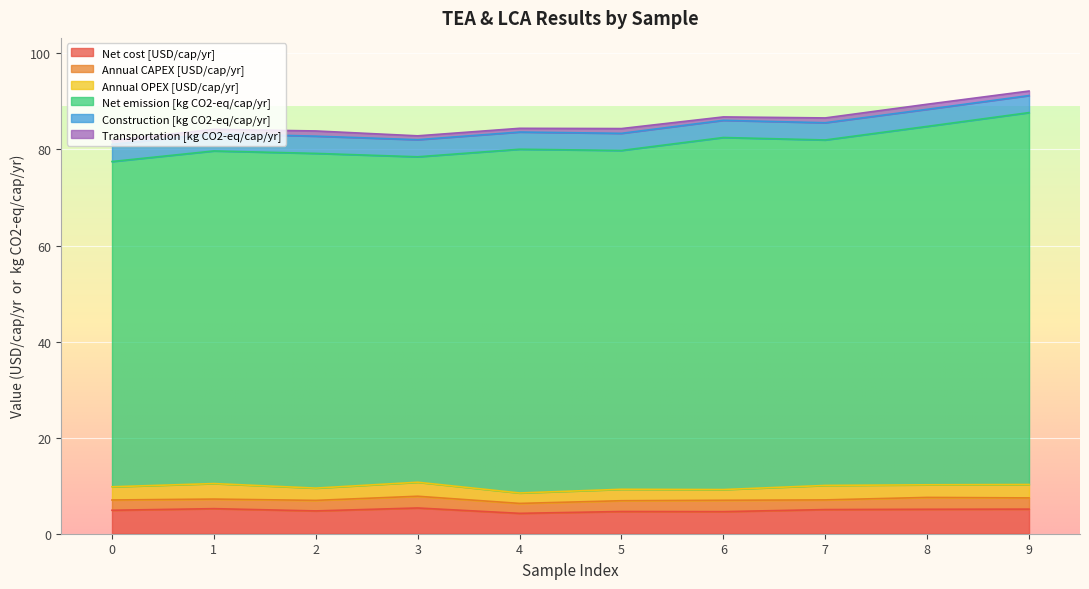

What is the total value across all series at 7?

86.6